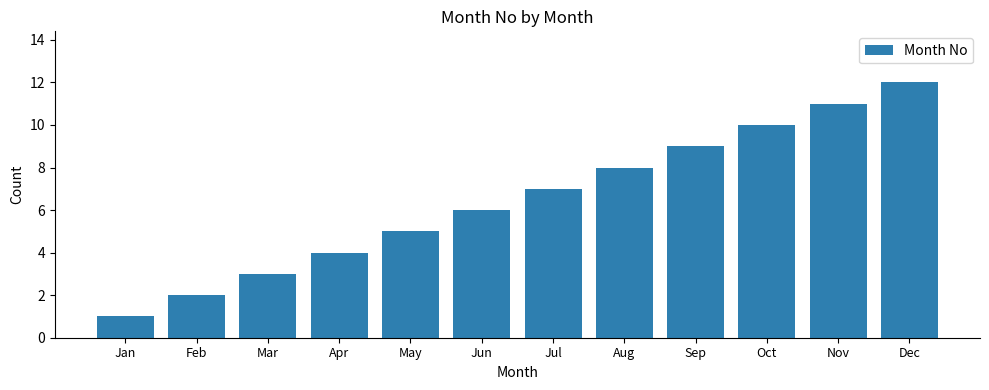

How many values are below 7?

6